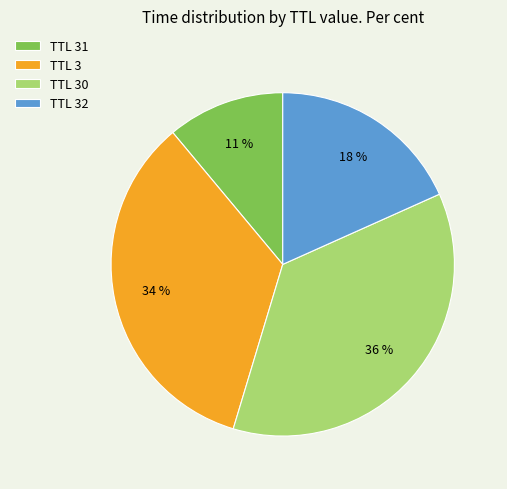

To the nearest percent, what percentage of the pie is TTL 30?

36%